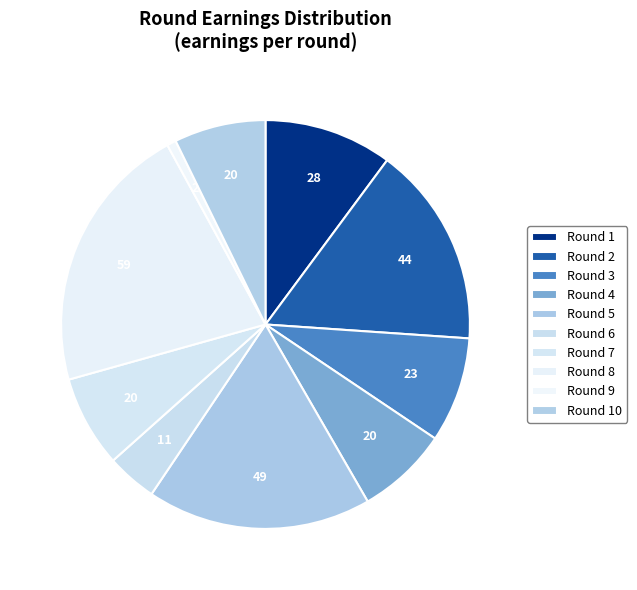

How many segments does this pie chart have?

10